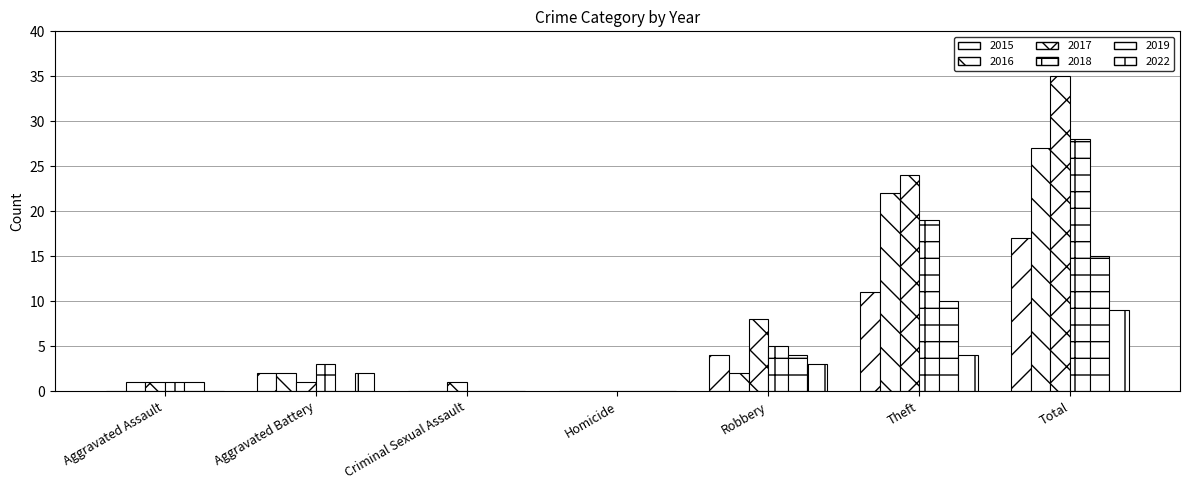

At which category is the sum across all series the highest?

Total